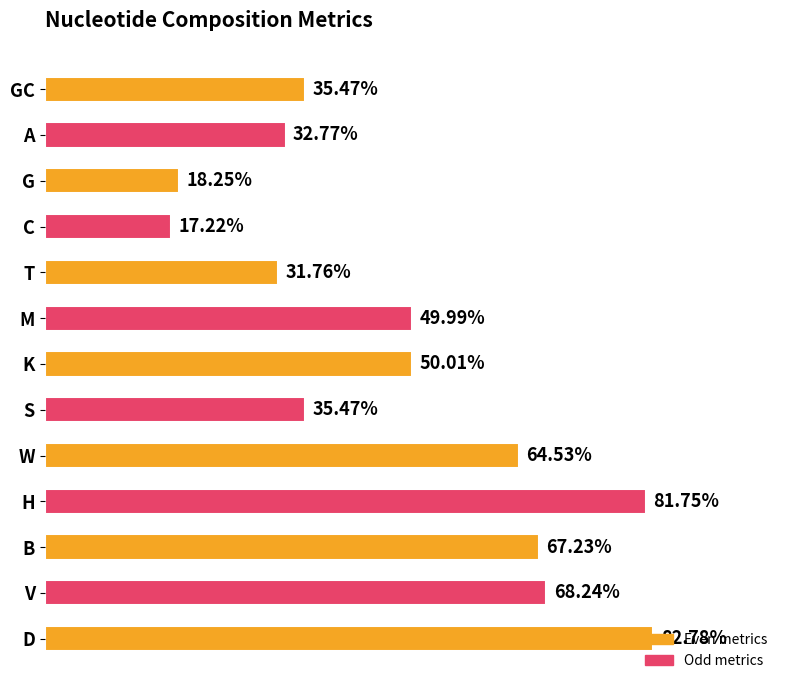

What is the label of the 6th bar from the top?

M